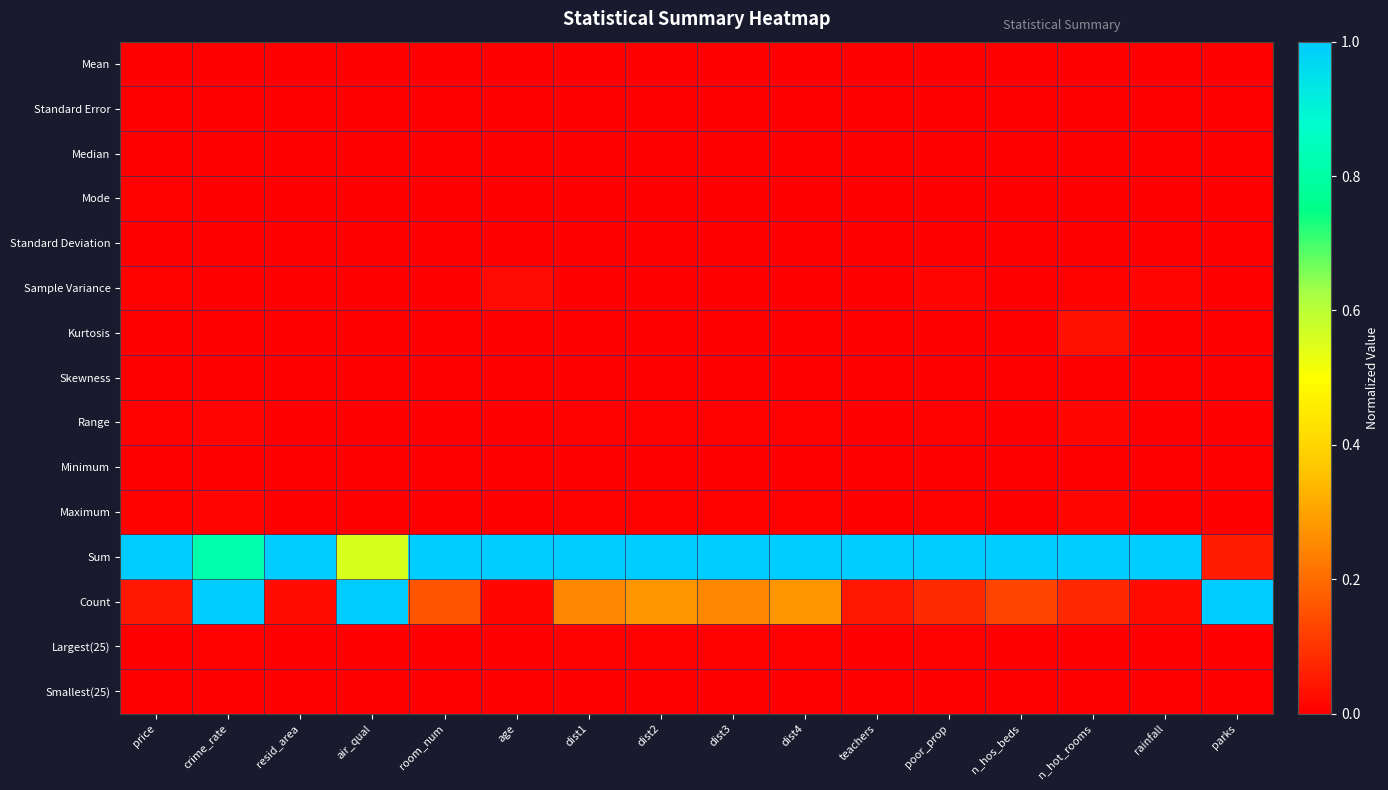

Which series has the widest spread of values?

Count